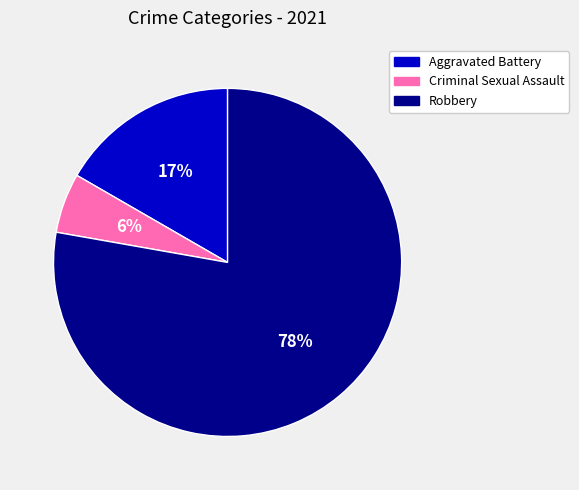

Is there any slice that represents more than half of the pie?

Yes